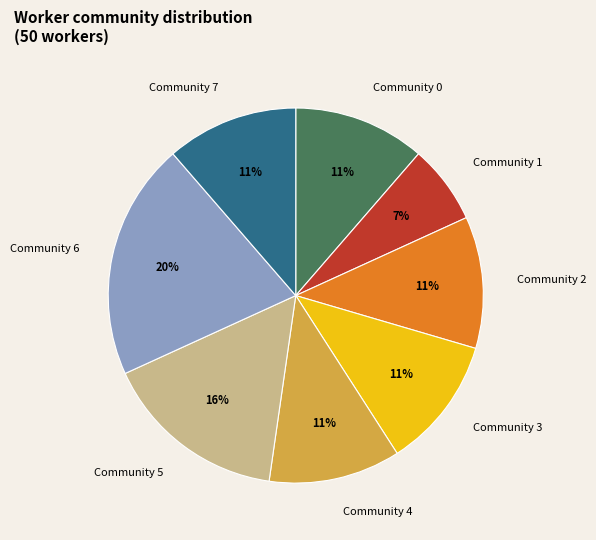

Count the number of slices in the pie.

8